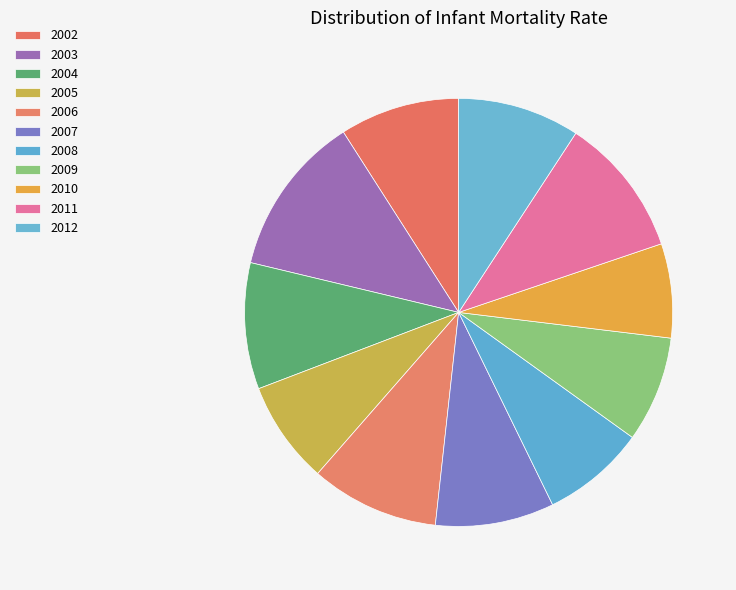

True or false: 2008 accounts for 8% of the total.

True